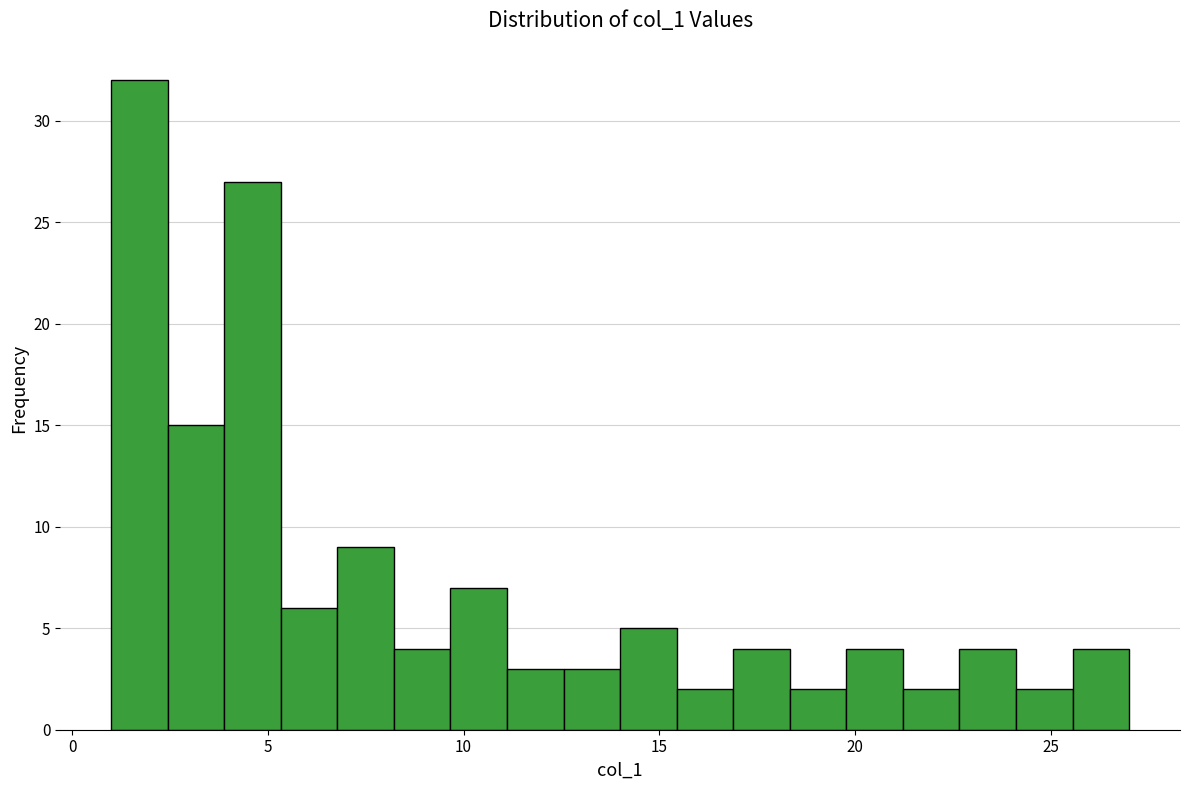

Read against the x-axis, roughly where is the centre of the tallest bar?

1.5